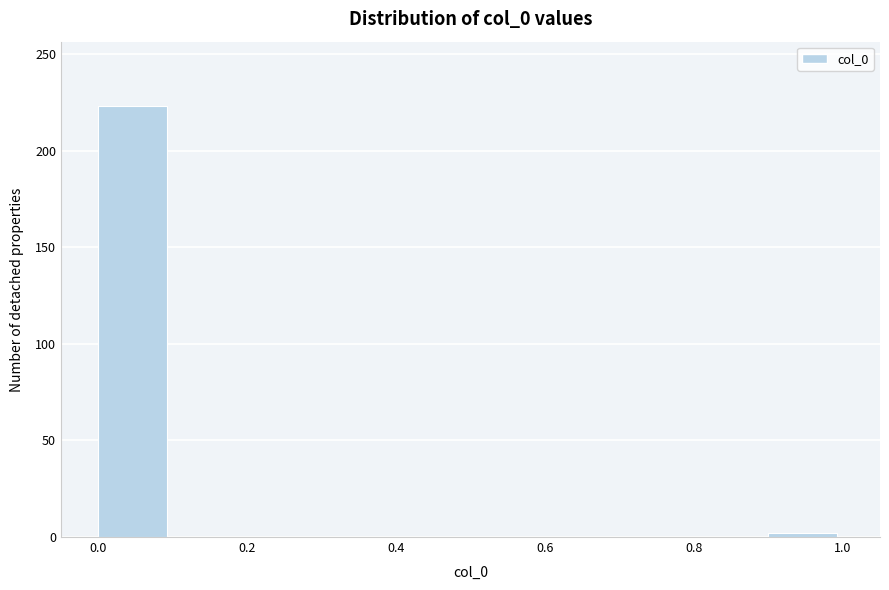

Over which range of the x-axis is the bar tallest?

0.0 to 0.1